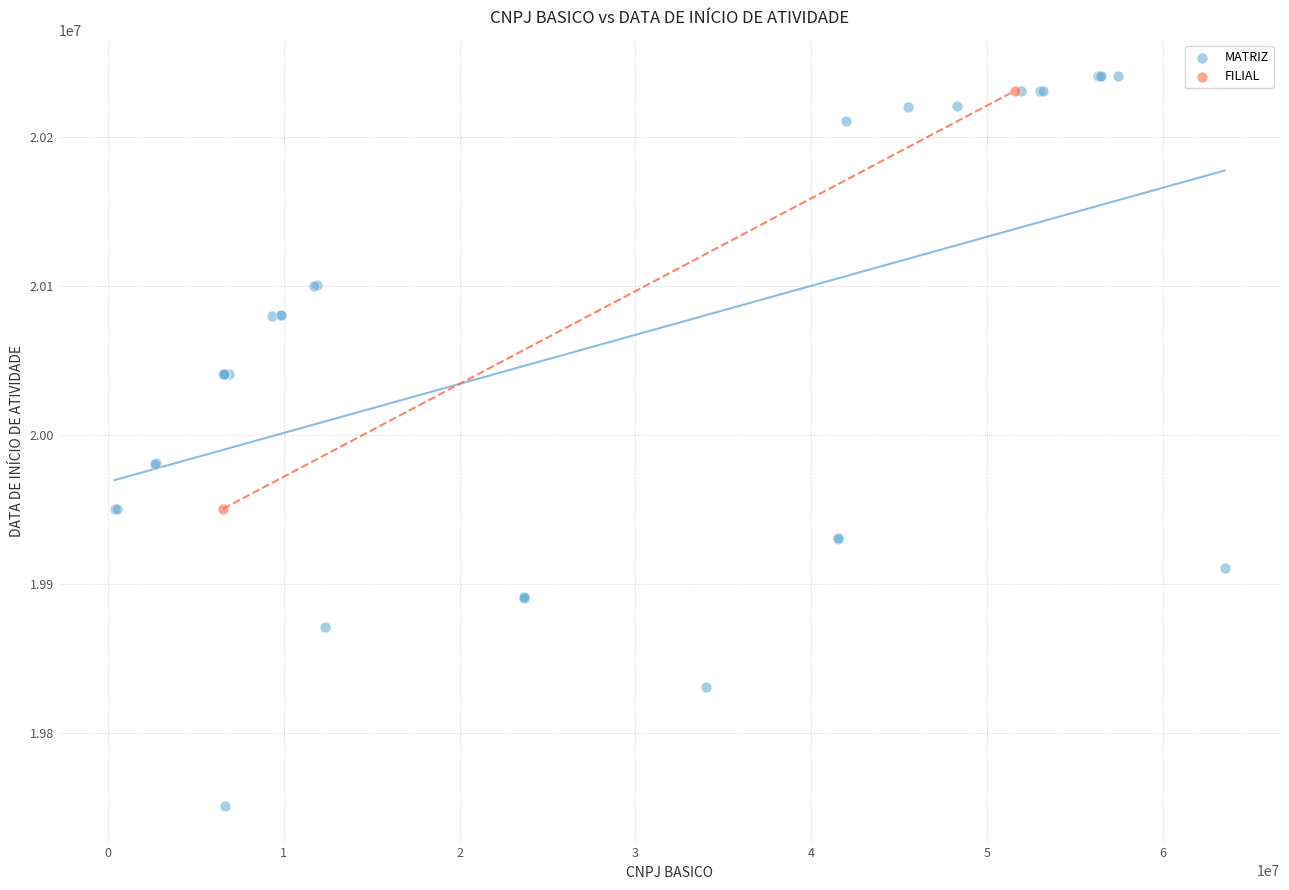

What are all the series names shown in the legend?

MATRIZ, FILIAL